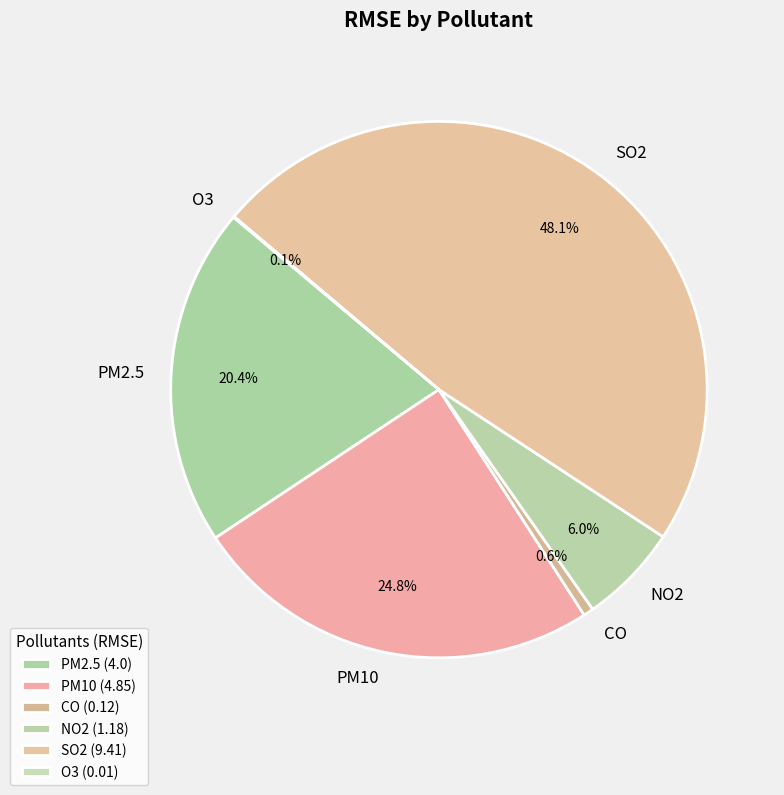

The PM10 slice represents 37% of the pie. True or false?

False